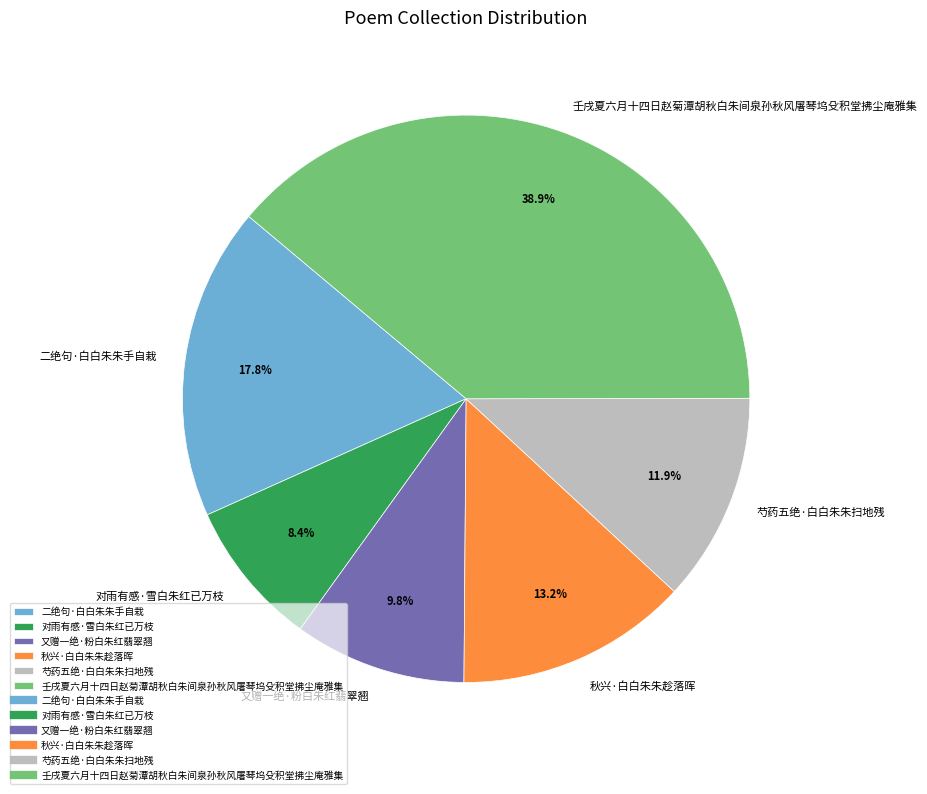

What is the ratio of the value at 二绝句·白白朱朱手自栽 to the value at 壬戌夏六月十四日赵菊潭胡秋白朱间泉孙秋风屠琴坞殳积堂拂尘庵雅集?

0.5